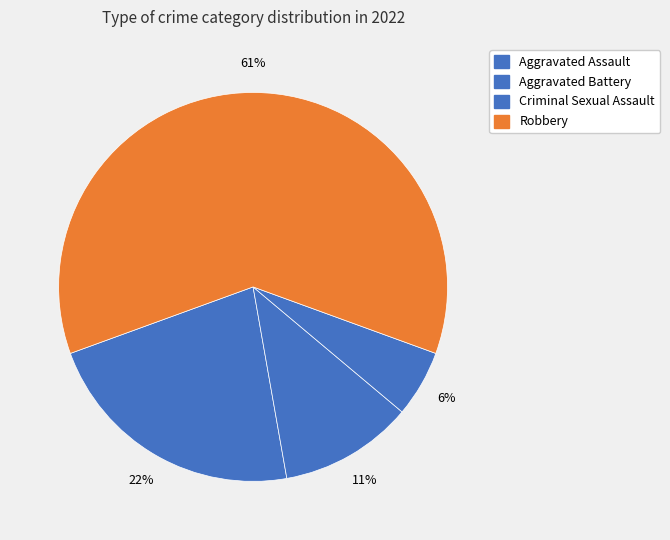

How many slices are in this pie chart?

4